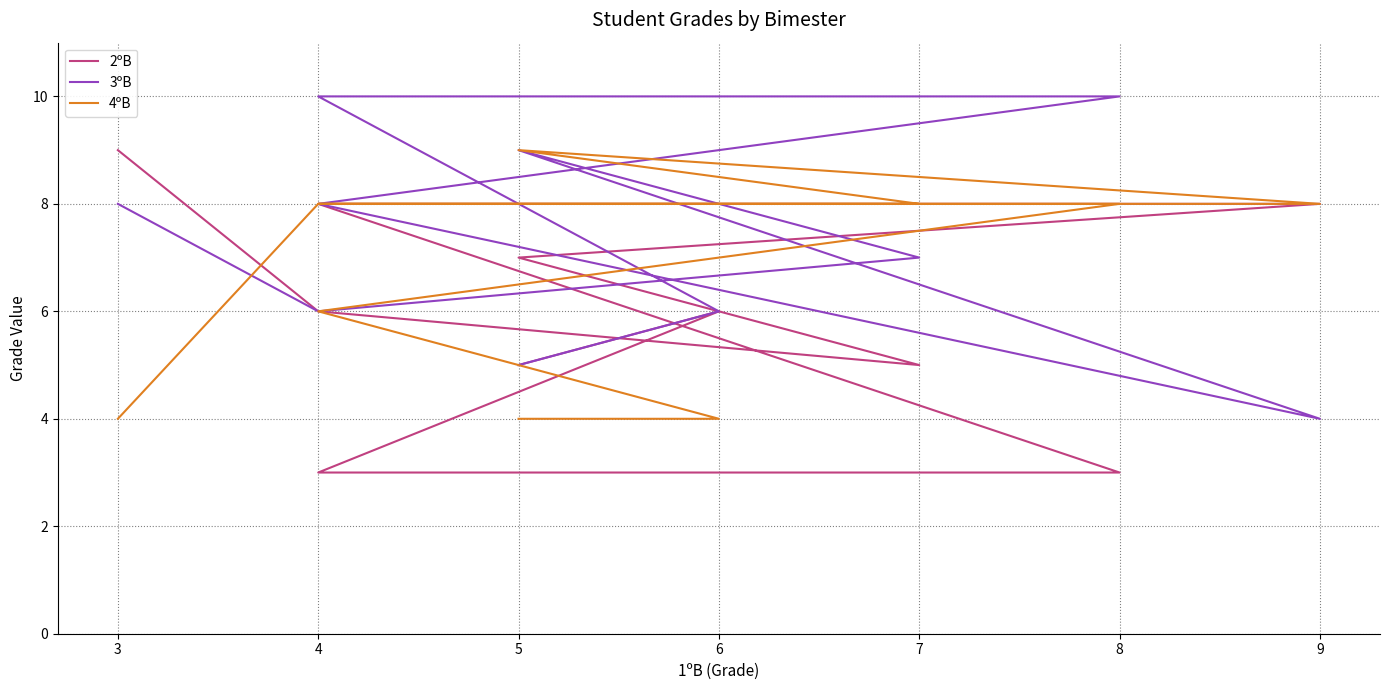

Does the chart have visible grid lines?

Yes